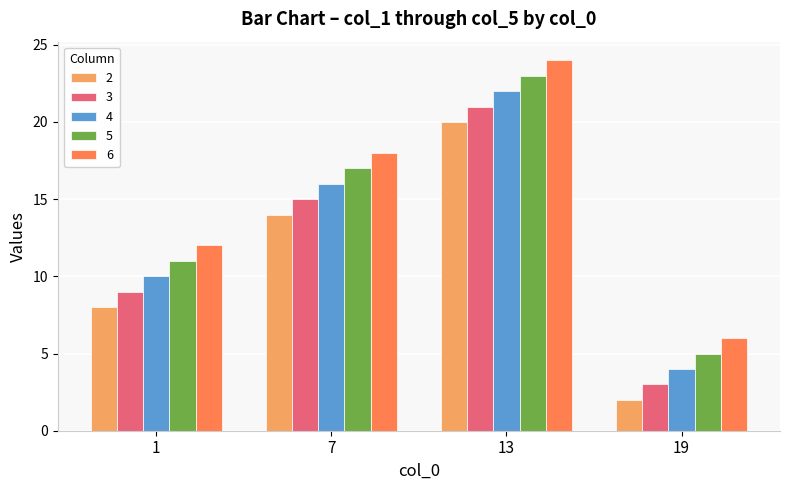

How many groups of bars are there?

4